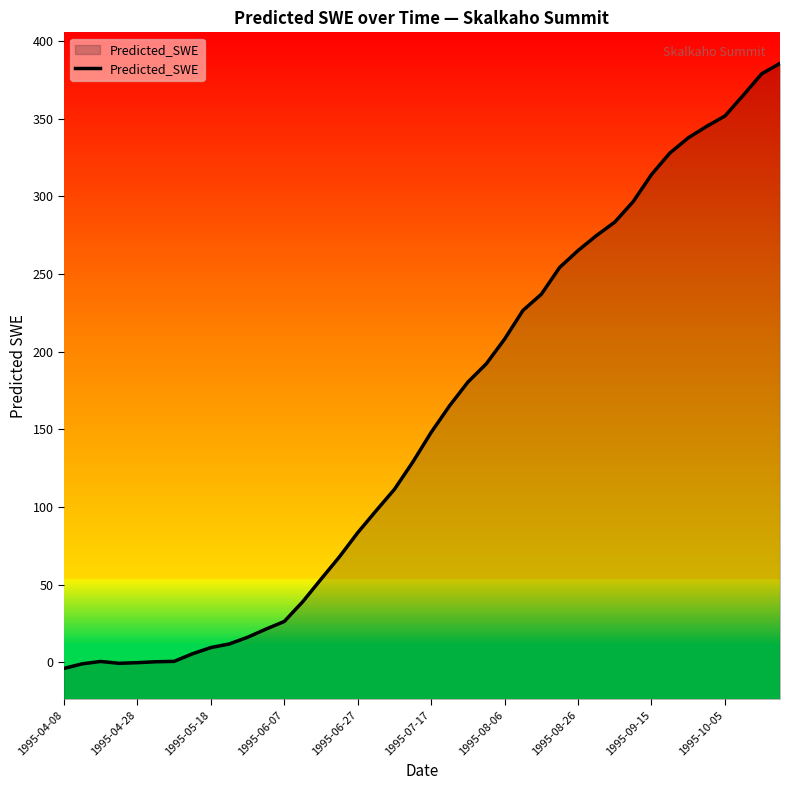

Is it true that the value at 1995-08-26 is 421.5?

False